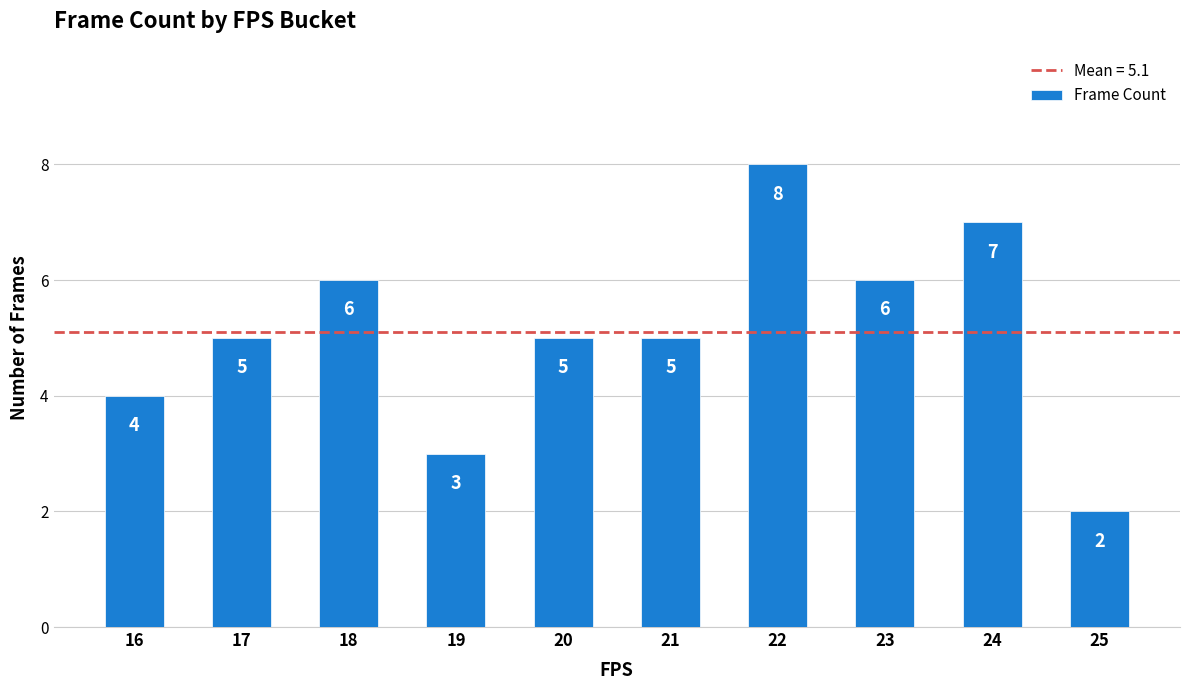

Count the values in the range 4 to 6.

6